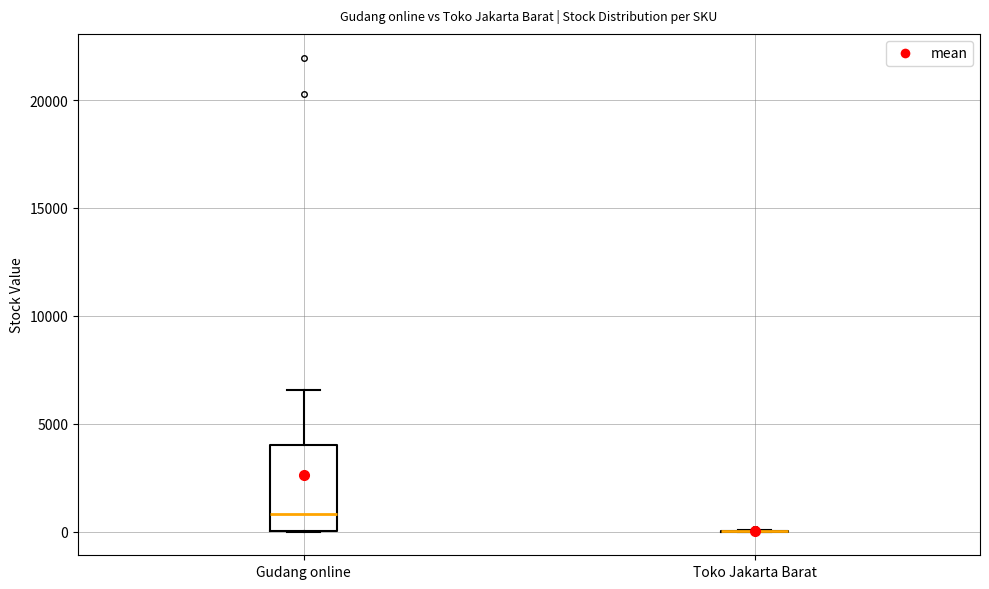

Which box is the tallest, from its lower edge to its upper edge?

Gudang online